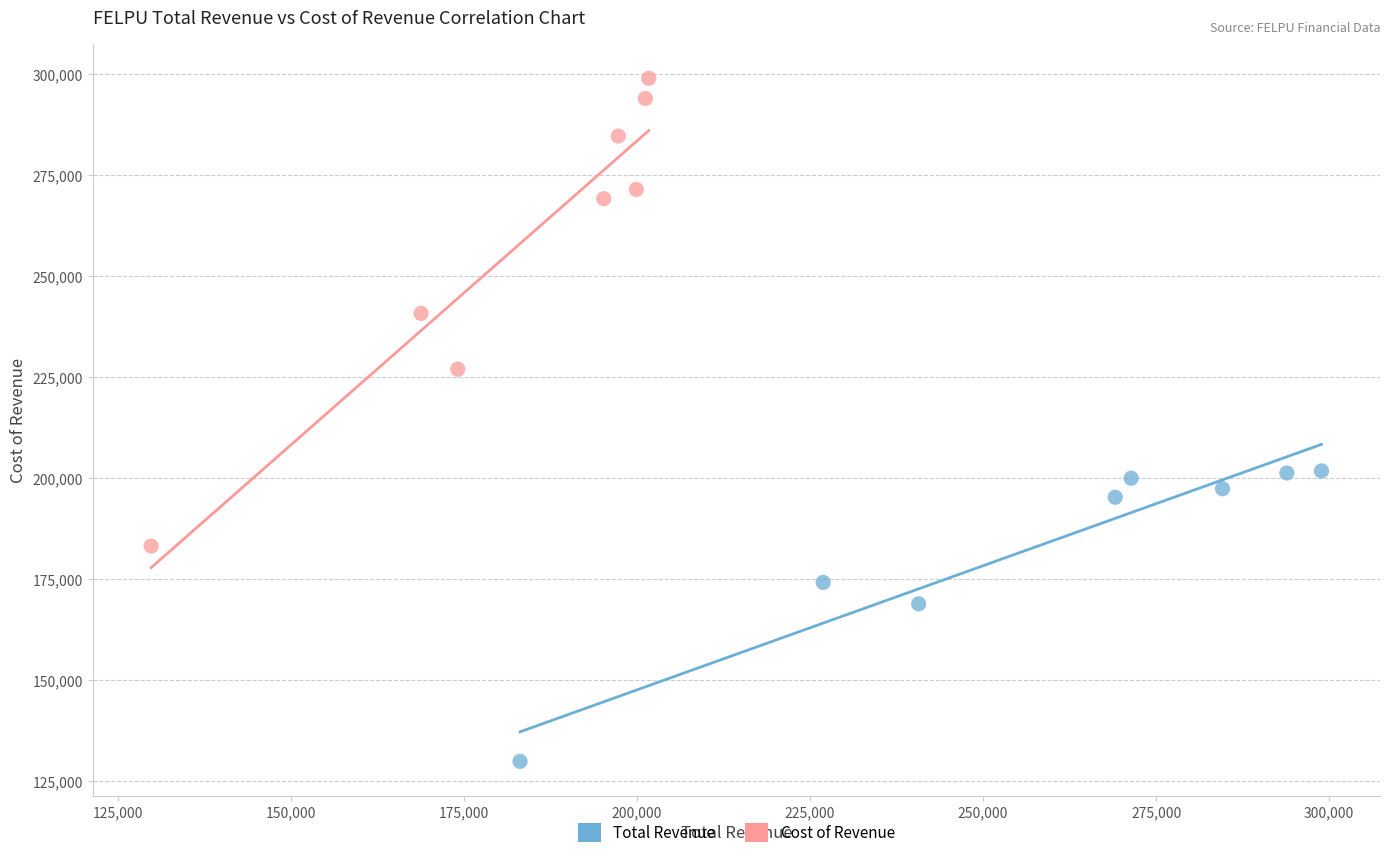

Which series contains the lowest Y value?

Total Revenue